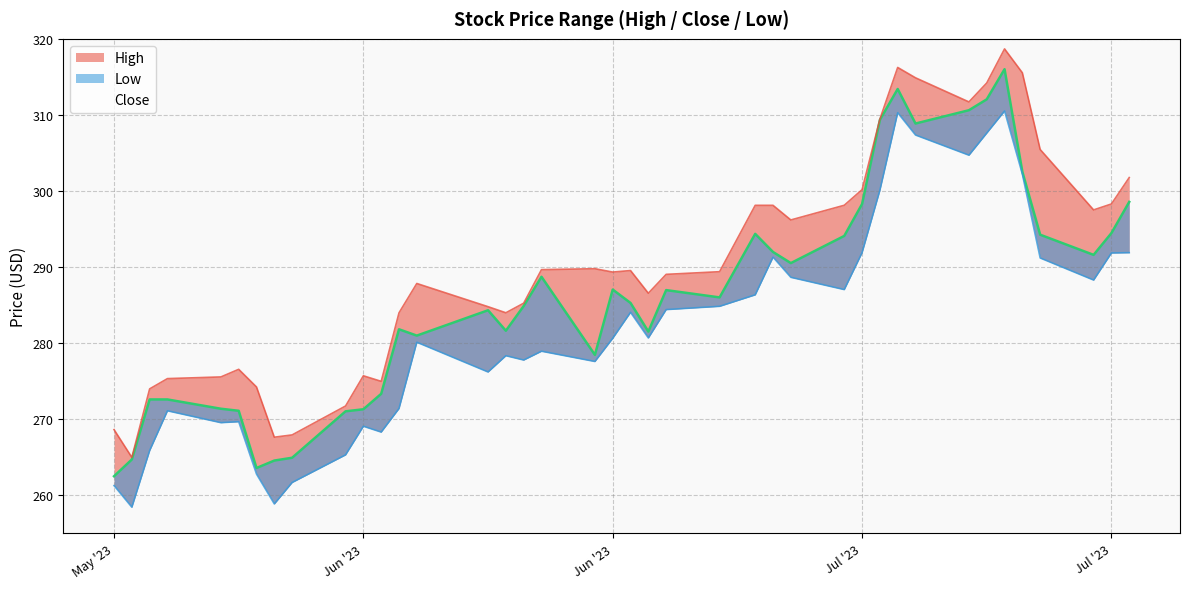

How many series are shown in this chart?

3